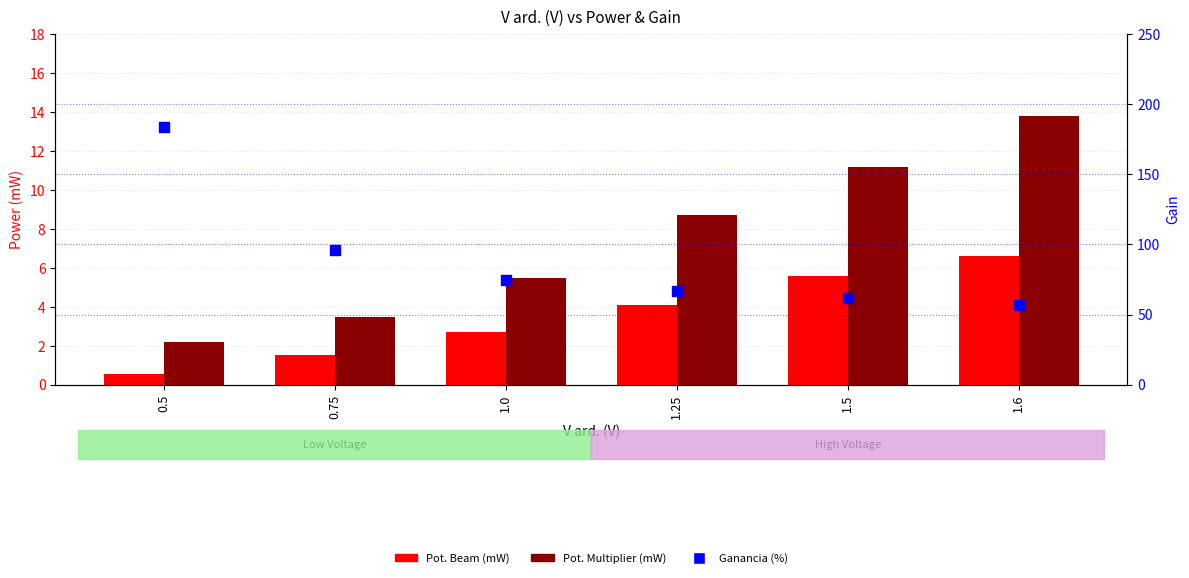

Which series has the largest total across all categories?

Ganancia (%)